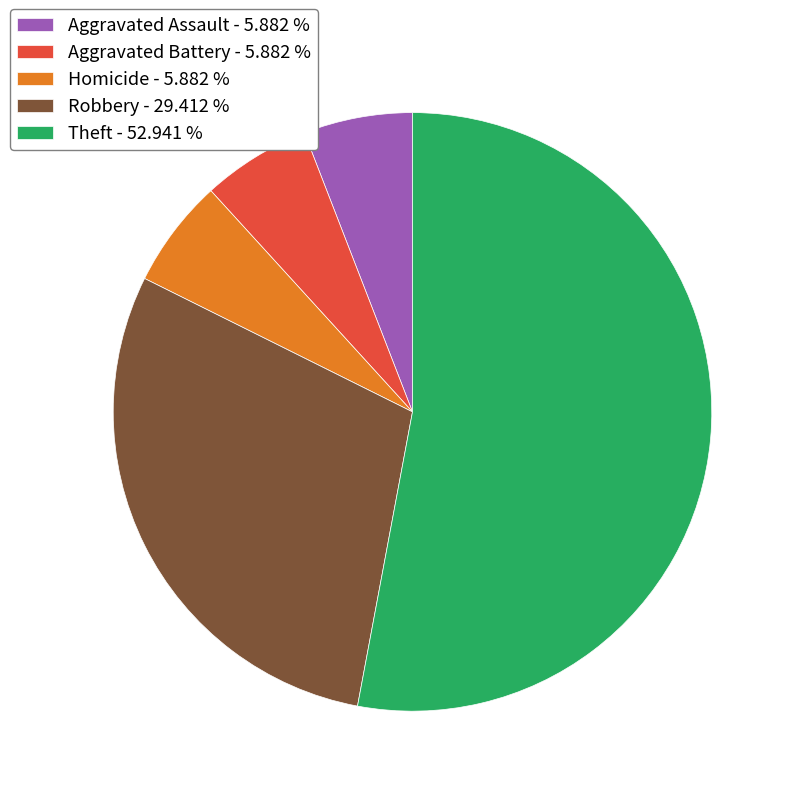

Between Aggravated Battery - 5.882 % and Robbery - 29.412 %, which is larger?

Robbery - 29.412 %